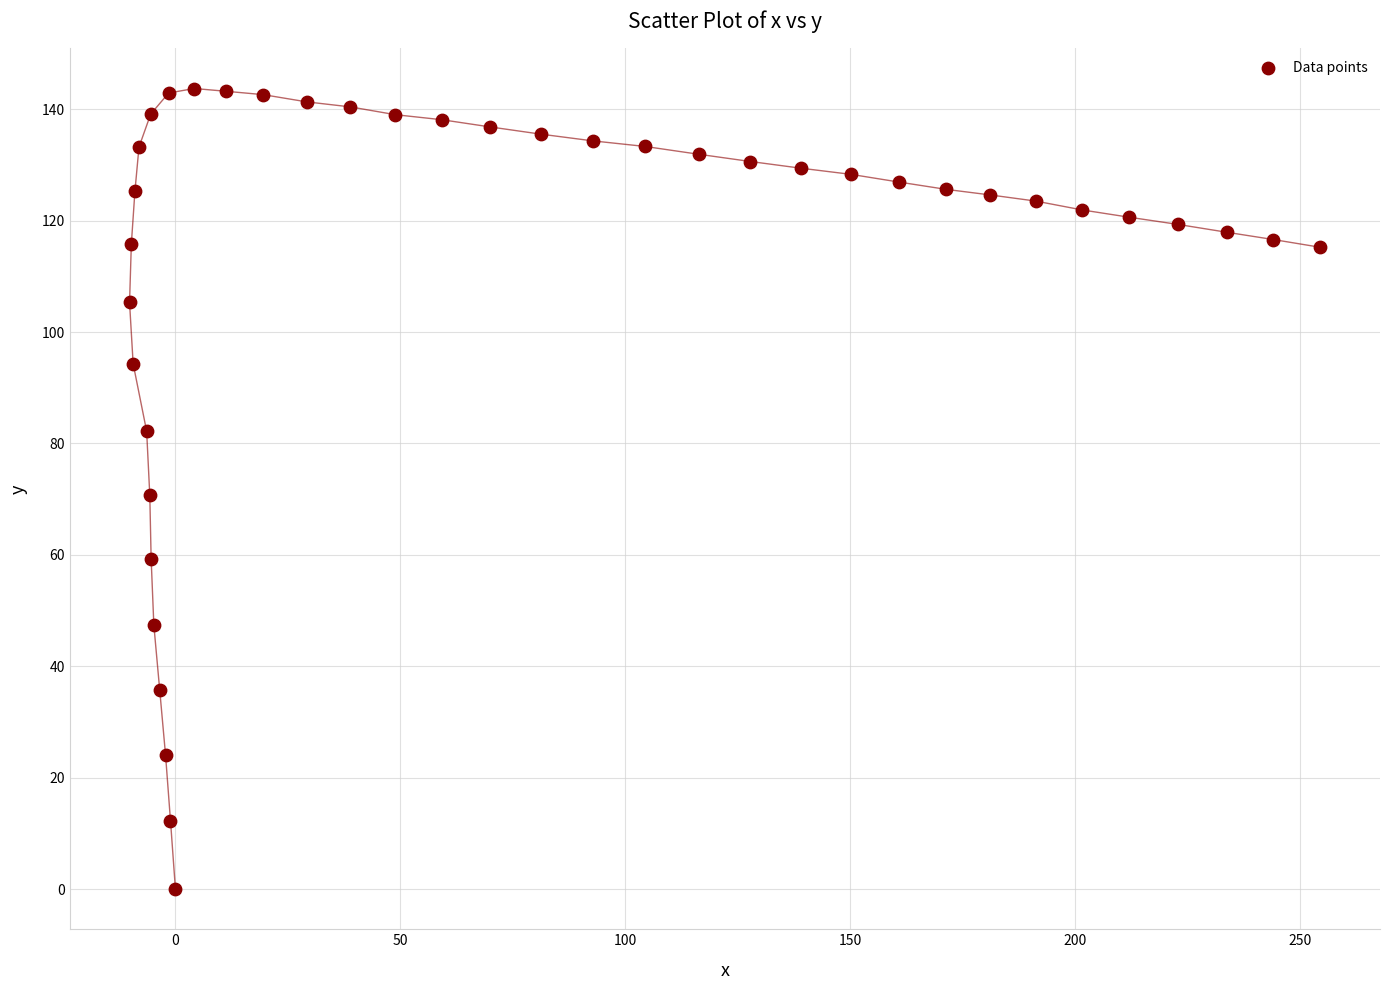

What is the range of X values (max minus min)?

264.7